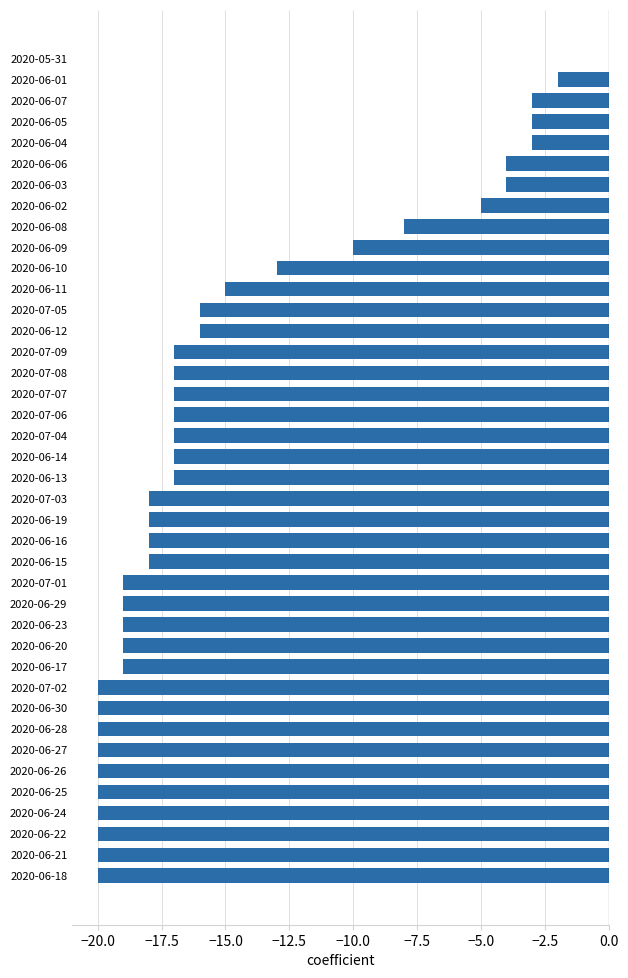

The chart shows a value of -18 at 2020-06-19. True or false?

True